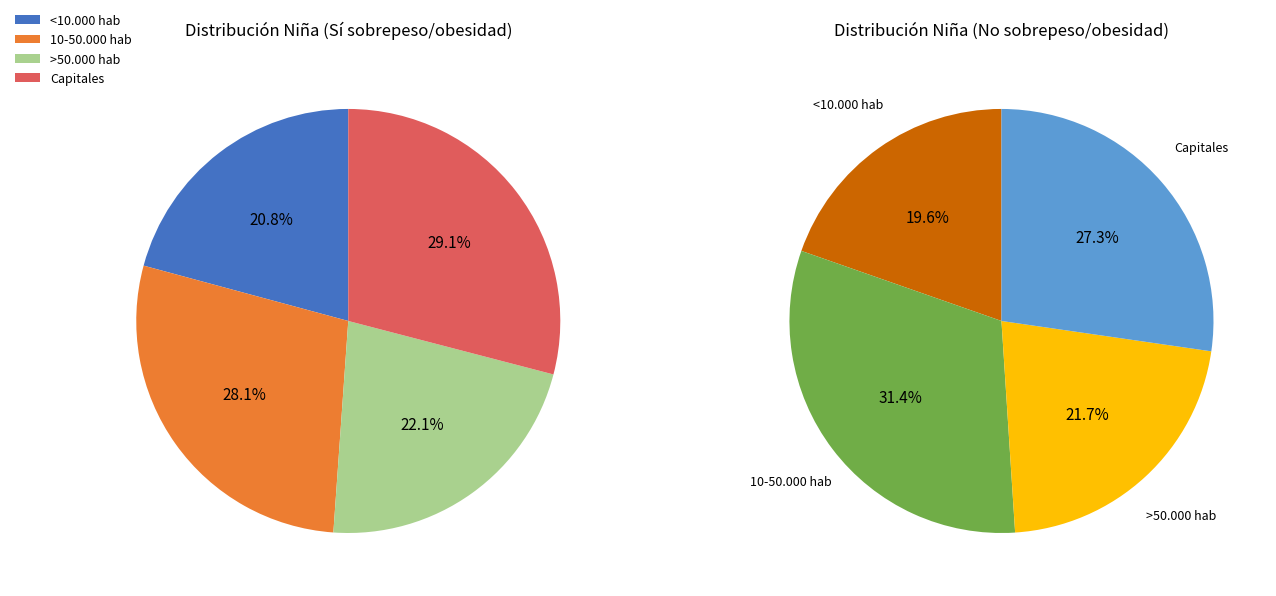

Is there any slice that represents more than half of the pie?

No